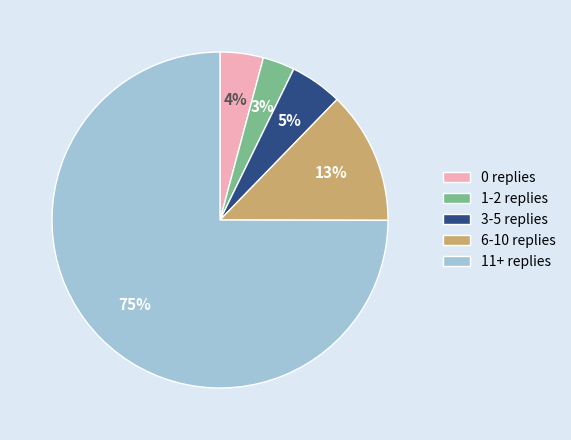

To the nearest percent, what is the difference between the 1-2 replies and 11+ replies slice percentages?

72%